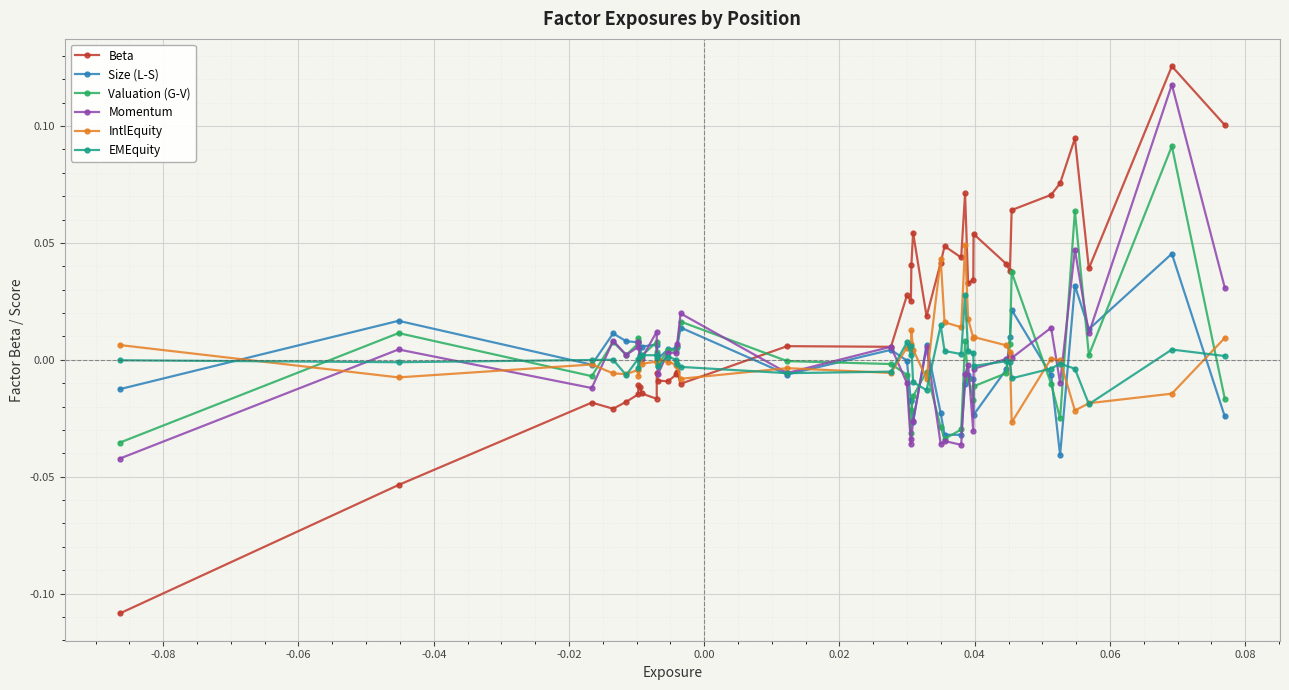

Which series has the widest spread of values?

Beta